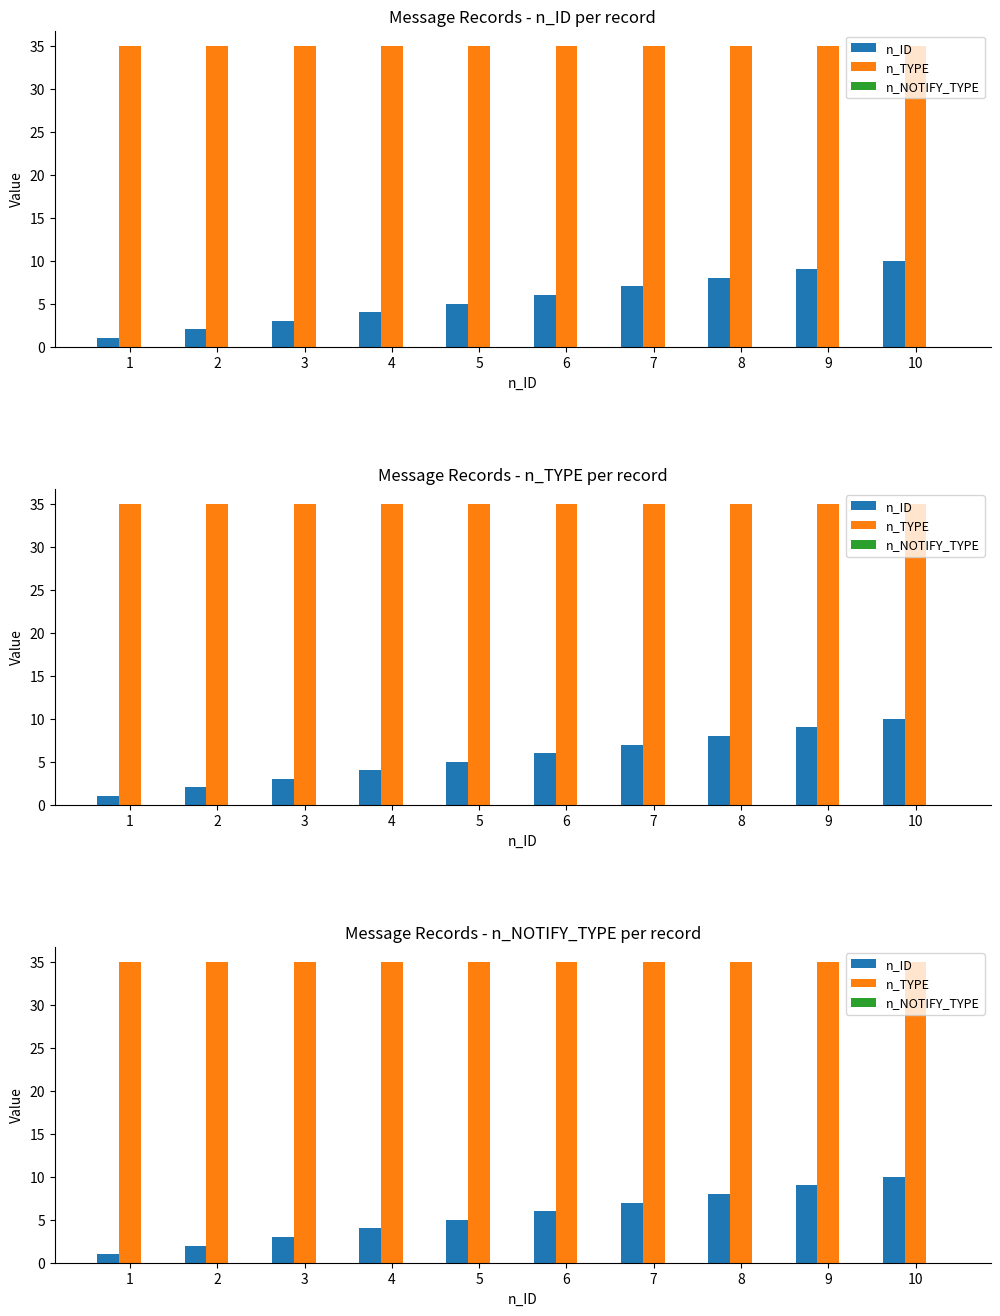

At how many categories does at least one series exceed 20?

10